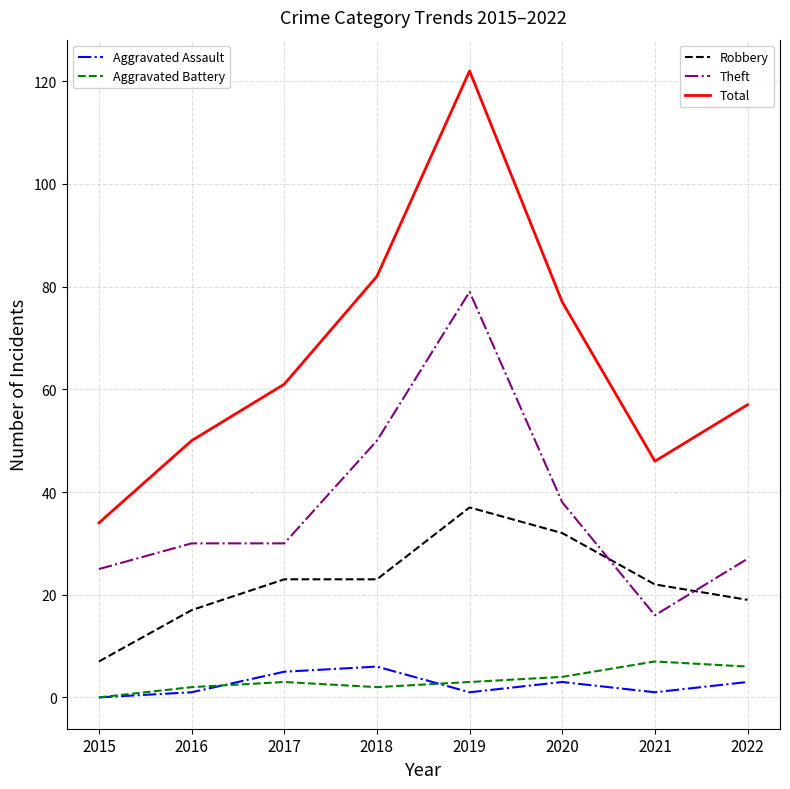

At which category is the sum across all series the highest?

2019